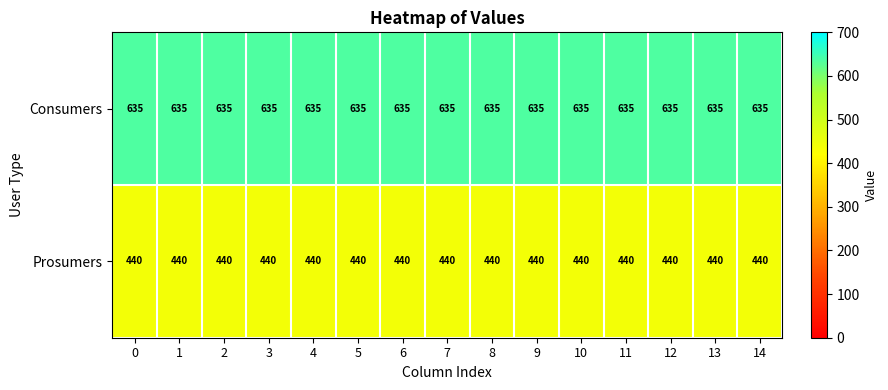

What is the sum of all Prosumers values?

6600